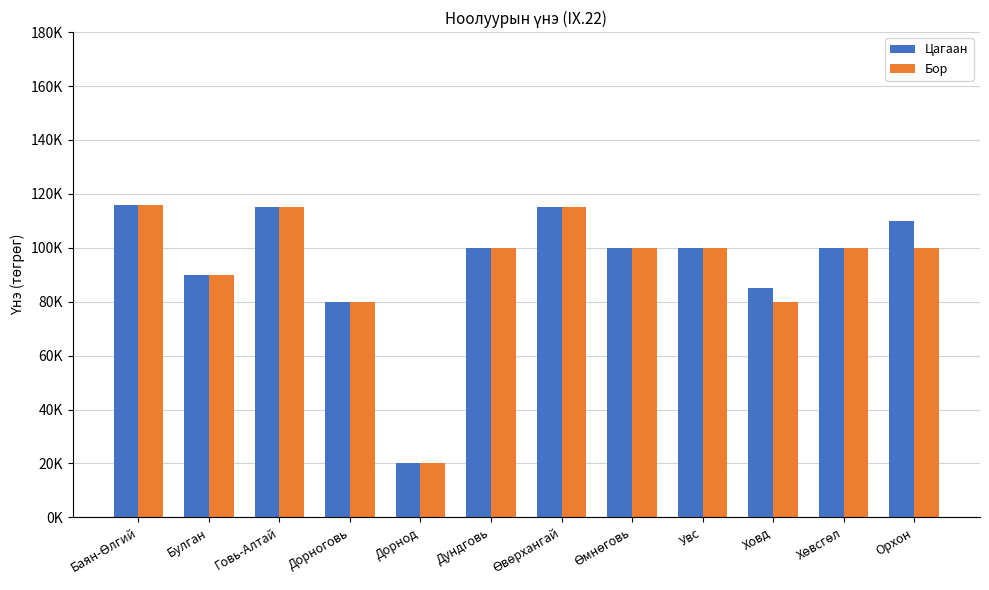

Which has a higher value, Дундговь or Ховд?

Дундговь